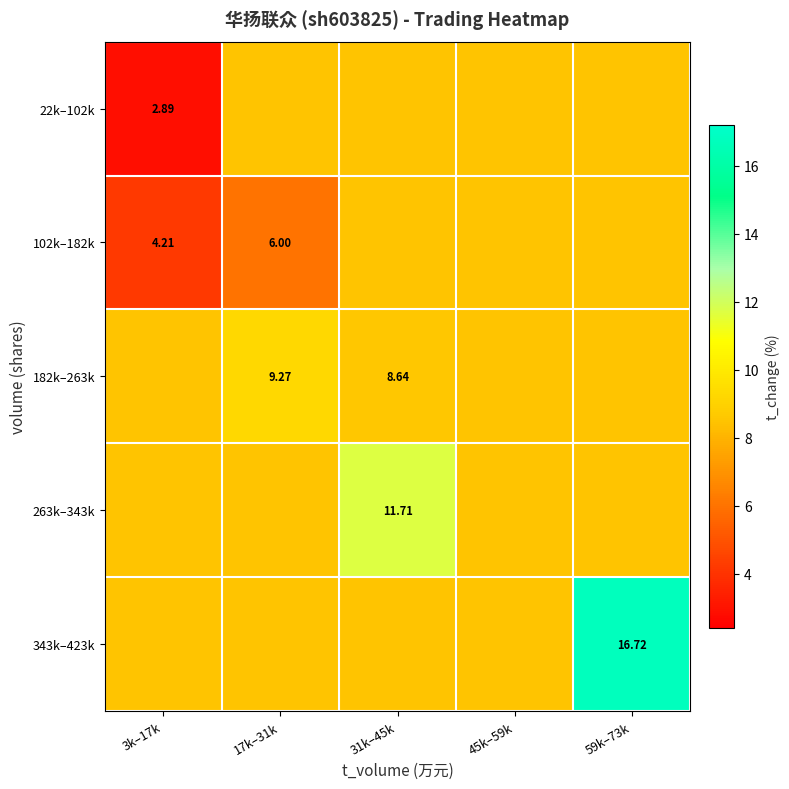

The 263k–343k series shows 8.5 at 59k–73k. True or false?

True